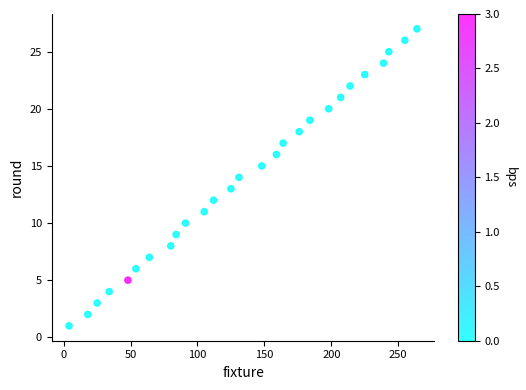

What is the range of Y values (max minus min)?

26